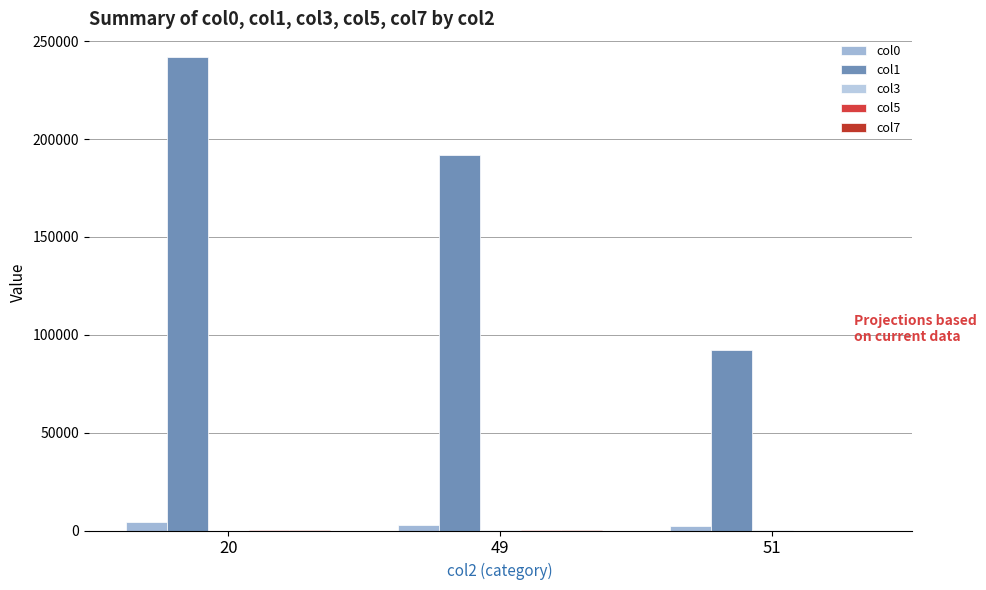

Are the bars grouped side by side (vs. stacked)?

Yes